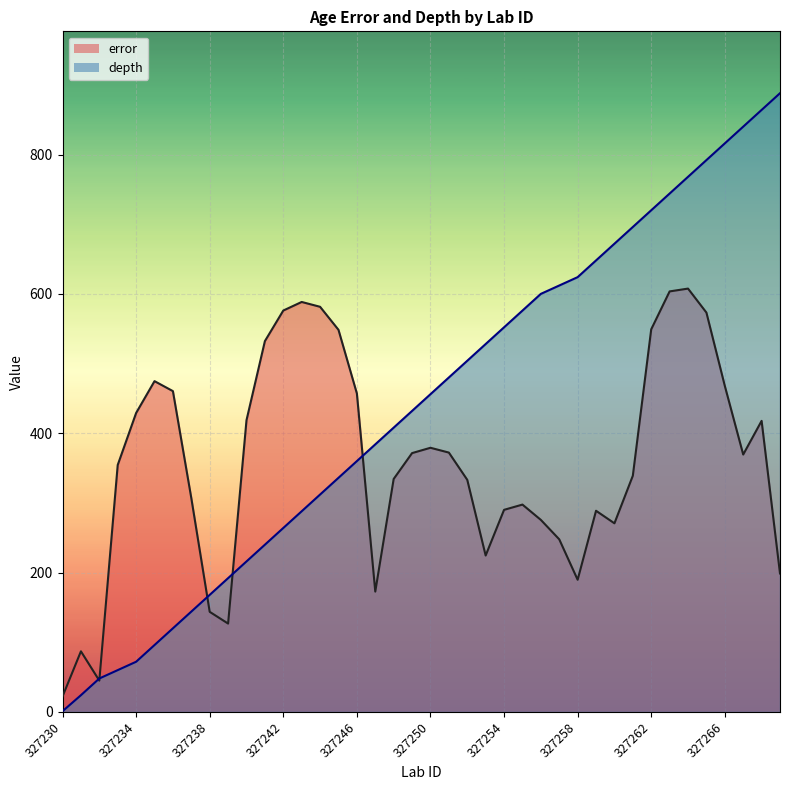

What is the label of the 1st point from the left?

327230